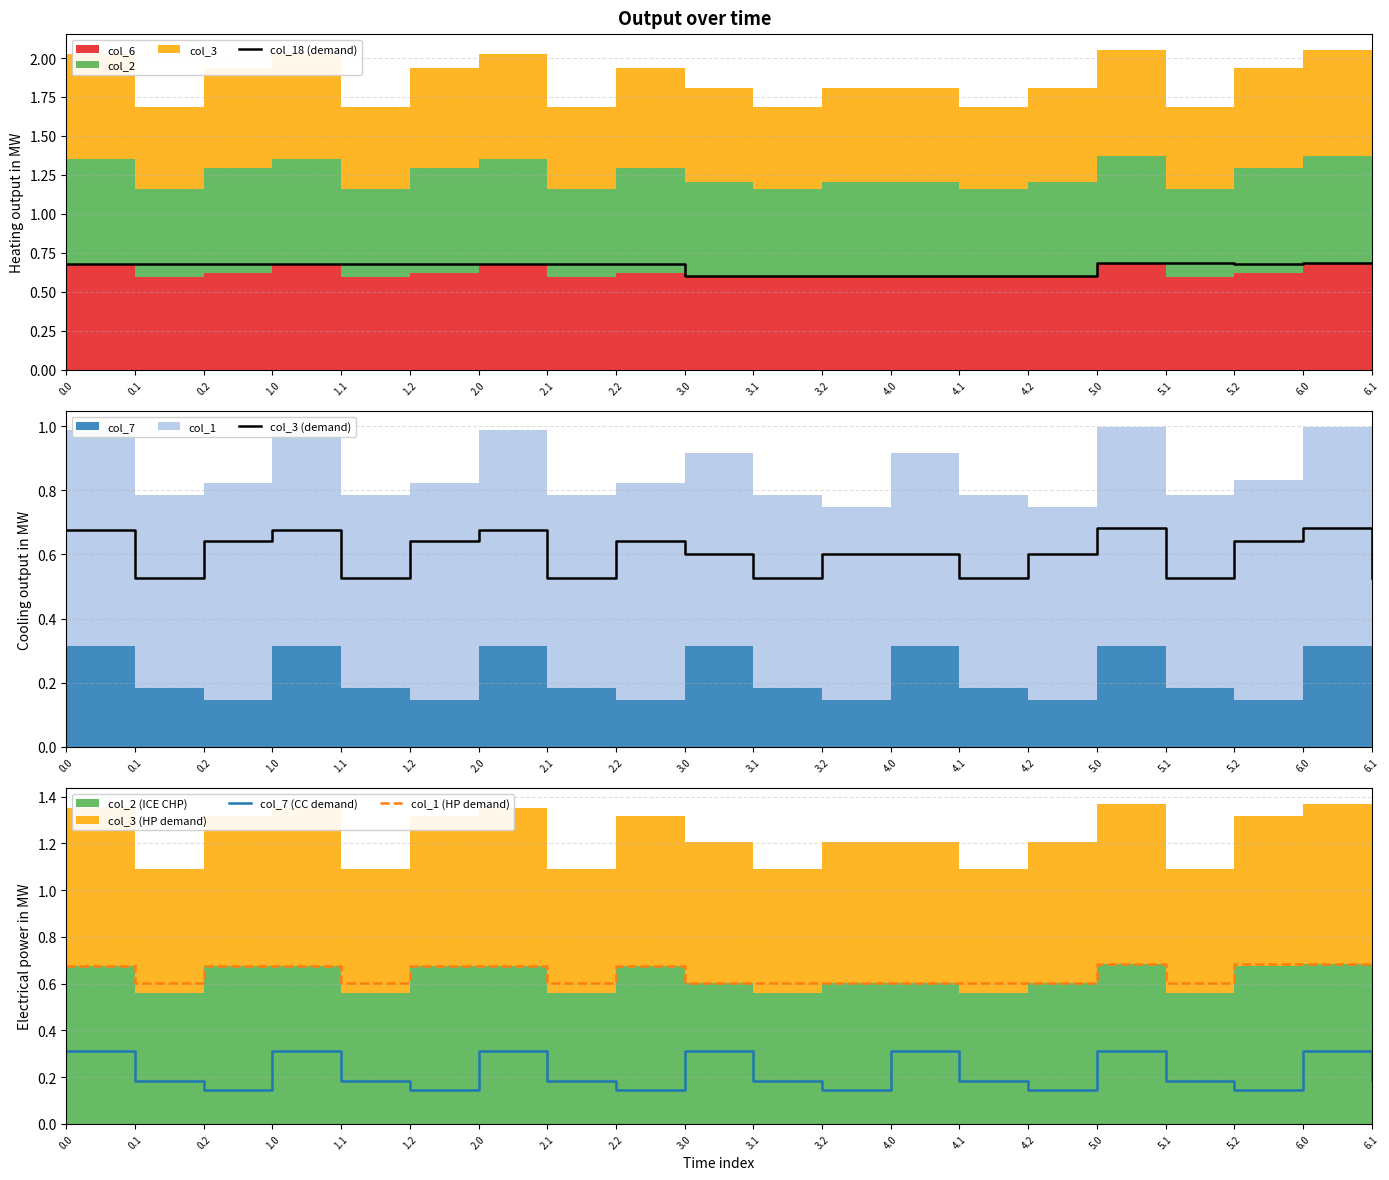

After their last crossing, which series has the higher values: col_1 (HP demand) or col_18 (demand)?

col_1 (HP demand)